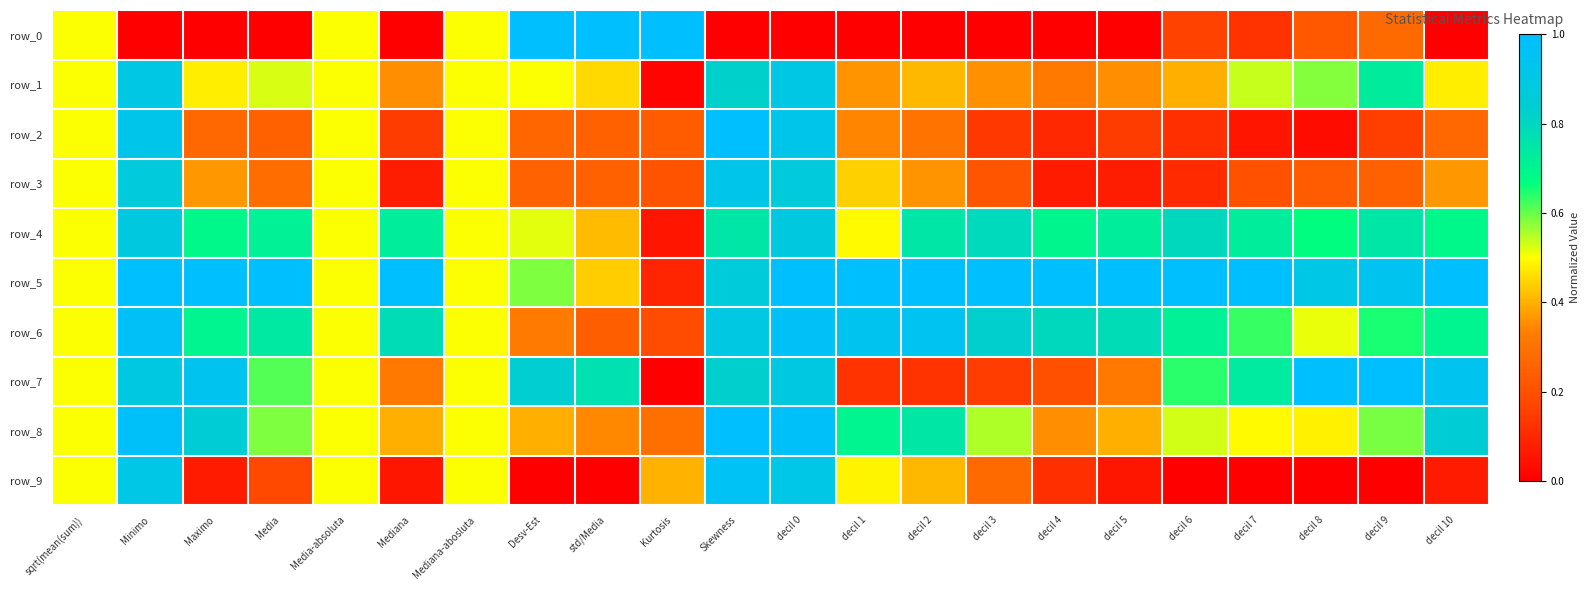

Reading left to right, list all the values displayed in this chart.

row_0: sqrt(mean(sum))=0.5	Minimo=0.0	Maximo=0.0	Media=0.0	Media-absoluta=0.5	Mediana=0.0	Mediana-abosluta=0.5	Desv-Est=1.0	std/Media=1.0	Kurtosis=1.0	Skewness=0.0	decil 0=0.0	decil 1=0.0	decil 2=0.0	decil 3=0.0	decil 4=0.0	decil 5=0.0	decil 6=0.2	decil 7=0.1	decil 8=0.2	decil 9=0.3	decil 10=0.0
row_1: sqrt(mean(sum))=0.5	Minimo=0.9	Maximo=0.5	Media=0.5	Media-absoluta=0.5	Mediana=0.4	Mediana-abosluta=0.5	Desv-Est=0.5	std/Media=0.5	Kurtosis=0.0	Skewness=0.8	decil 0=0.9	decil 1=0.4	decil 2=0.4	decil 3=0.4	decil 4=0.3	decil 5=0.4	decil 6=0.4	decil 7=0.5	decil 8=0.6	decil 9=0.7	decil 10=0.5
row_2: sqrt(mean(sum))=0.5	Minimo=0.9	Maximo=0.3	Media=0.2	Media-absoluta=0.5	Mediana=0.1	Mediana-abosluta=0.5	Desv-Est=0.3	std/Media=0.2	Kurtosis=0.2	Skewness=1.0	decil 0=0.9	decil 1=0.3	decil 2=0.3	decil 3=0.1	decil 4=0.1	decil 5=0.1	decil 6=0.1	decil 7=0.1	decil 8=0.0	decil 9=0.2	decil 10=0.3
row_3: sqrt(mean(sum))=0.5	Minimo=0.9	Maximo=0.4	Media=0.3	Media-absoluta=0.5	Mediana=0.1	Mediana-abosluta=0.5	Desv-Est=0.3	std/Media=0.2	Kurtosis=0.2	Skewness=0.9	decil 0=0.9	decil 1=0.4	decil 2=0.4	decil 3=0.2	decil 4=0.1	decil 5=0.1	decil 6=0.1	decil 7=0.2	decil 8=0.2	decil 9=0.2	decil 10=0.4
row_4: sqrt(mean(sum))=0.5	Minimo=0.9	Maximo=0.7	Media=0.7	Media-absoluta=0.5	Mediana=0.7	Mediana-abosluta=0.5	Desv-Est=0.5	std/Media=0.4	Kurtosis=0.1	Skewness=0.7	decil 0=0.9	decil 1=0.5	decil 2=0.7	decil 3=0.8	decil 4=0.7	decil 5=0.7	decil 6=0.8	decil 7=0.7	decil 8=0.7	decil 9=0.7	decil 10=0.7
row_5: sqrt(mean(sum))=0.5	Minimo=1.0	Maximo=1.0	Media=1.0	Media-absoluta=0.5	Mediana=1.0	Mediana-abosluta=0.5	Desv-Est=0.6	std/Media=0.4	Kurtosis=0.1	Skewness=0.9	decil 0=1.0	decil 1=1.0	decil 2=1.0	decil 3=1.0	decil 4=1.0	decil 5=1.0	decil 6=1.0	decil 7=1.0	decil 8=0.9	decil 9=0.9	decil 10=1.0
row_6: sqrt(mean(sum))=0.5	Minimo=1.0	Maximo=0.7	Media=0.7	Media-absoluta=0.5	Mediana=0.8	Mediana-abosluta=0.5	Desv-Est=0.3	std/Media=0.2	Kurtosis=0.2	Skewness=0.9	decil 0=1.0	decil 1=0.9	decil 2=1.0	decil 3=0.8	decil 4=0.8	decil 5=0.8	decil 6=0.7	decil 7=0.6	decil 8=0.5	decil 9=0.6	decil 10=0.7
row_7: sqrt(mean(sum))=0.5	Minimo=0.9	Maximo=0.9	Media=0.6	Media-absoluta=0.5	Mediana=0.3	Mediana-abosluta=0.5	Desv-Est=0.8	std/Media=0.8	Kurtosis=0.0	Skewness=0.8	decil 0=0.9	decil 1=0.1	decil 2=0.1	decil 3=0.2	decil 4=0.2	decil 5=0.3	decil 6=0.6	decil 7=0.7	decil 8=1.0	decil 9=1.0	decil 10=0.9
row_8: sqrt(mean(sum))=0.5	Minimo=1.0	Maximo=0.8	Media=0.6	Media-absoluta=0.5	Mediana=0.4	Mediana-abosluta=0.5	Desv-Est=0.4	std/Media=0.3	Kurtosis=0.3	Skewness=1.0	decil 0=1.0	decil 1=0.7	decil 2=0.7	decil 3=0.6	decil 4=0.4	decil 5=0.4	decil 6=0.5	decil 7=0.5	decil 8=0.5	decil 9=0.6	decil 10=0.8
row_9: sqrt(mean(sum))=0.5	Minimo=0.9	Maximo=0.1	Media=0.2	Media-absoluta=0.5	Mediana=0.1	Mediana-abosluta=0.5	Desv-Est=0.0	std/Media=0.0	Kurtosis=0.4	Skewness=1.0	decil 0=0.9	decil 1=0.5	decil 2=0.4	decil 3=0.3	decil 4=0.1	decil 5=0.1	decil 6=0.0	decil 7=0.0	decil 8=0.0	decil 9=0.0	decil 10=0.1